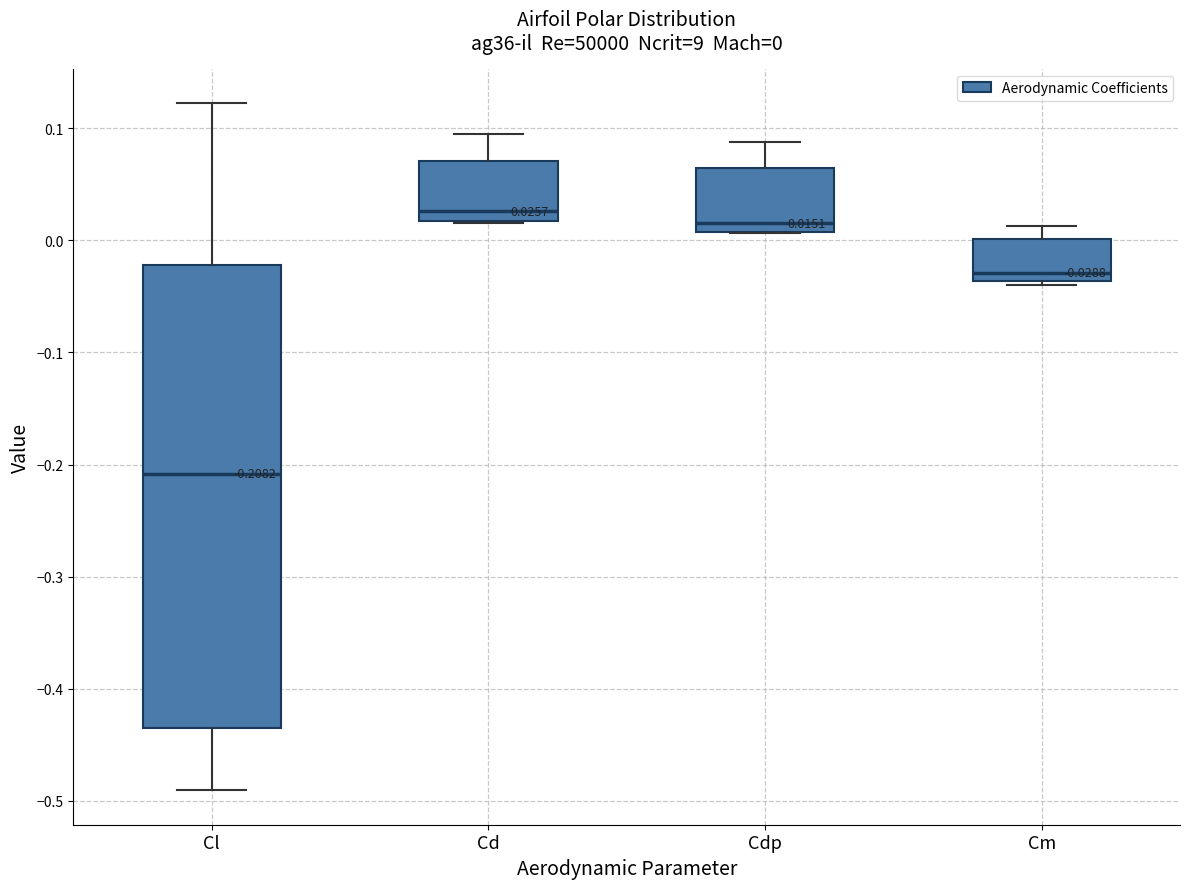

Which box's median line is the lowest?

Cl